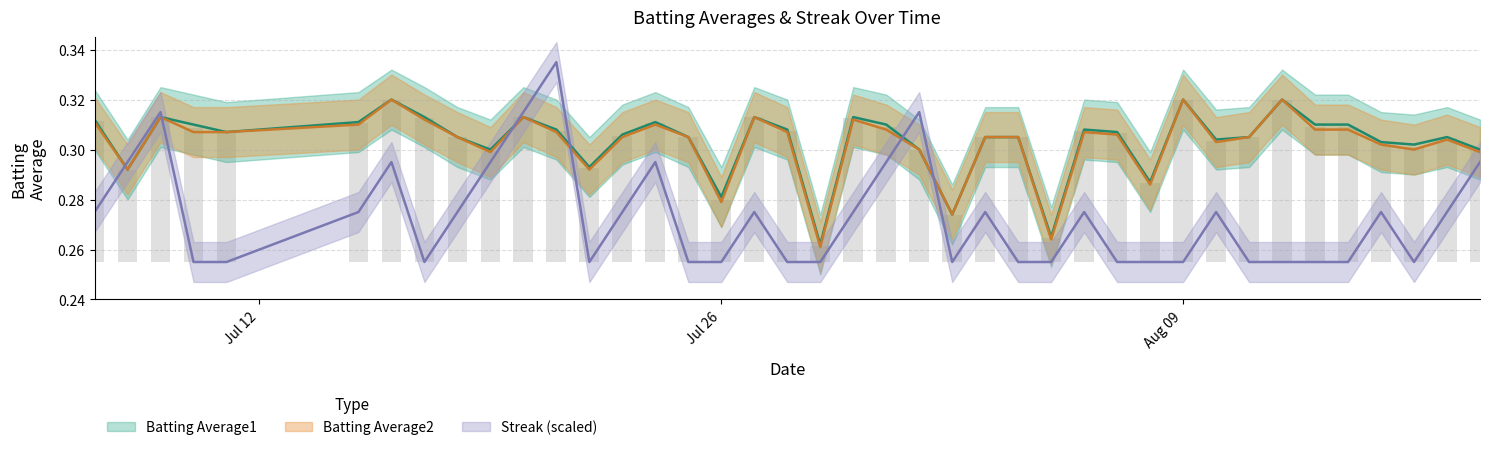

What is the sum of all Streak values?

10.9